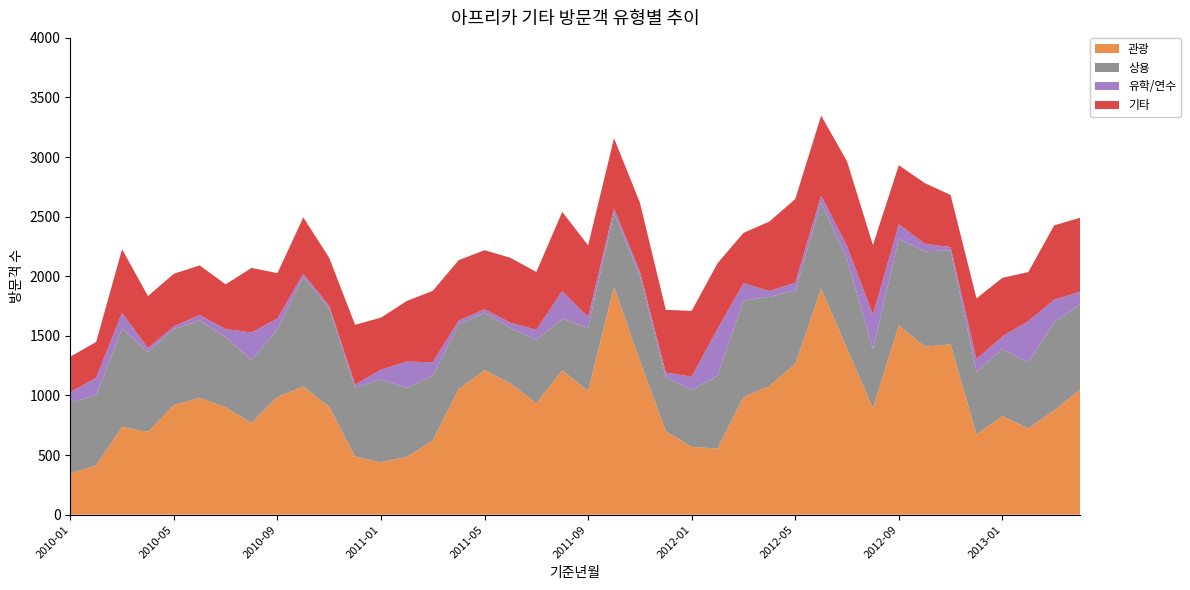

Reading left to right, what are all the values shown in this chart?

관광: 349	413	736	695	919	981	901	770	988	1075	904	488	440	485	625	1054	1212	1101	935	1210	1038	1910	1292	701	569	554	985	1080	1266	1897	1394	895	1588	1410	1428	672	829	724	875	1048
상용: 594	588	826	670	638	648	588	525	567	921	828	578	694	579	540	544	483	464	534	433	531	623	710	452	478	612	812	747	615	723	750	494	725	800	789	526	559	554	739	716
유학/연수: 86	147	132	32	23	46	68	234	91	25	20	26	83	221	113	31	28	46	82	233	90	37	37	39	111	393	144	50	65	59	109	289	124	63	28	107	108	346	190	107
기타: 296	301	533	437	441	416	375	541	380	473	403	501	436	508	600	506	496	544	485	664	601	588	579	526	552	551	423	582	702	669	711	584	495	509	437	509	491	411	623	620